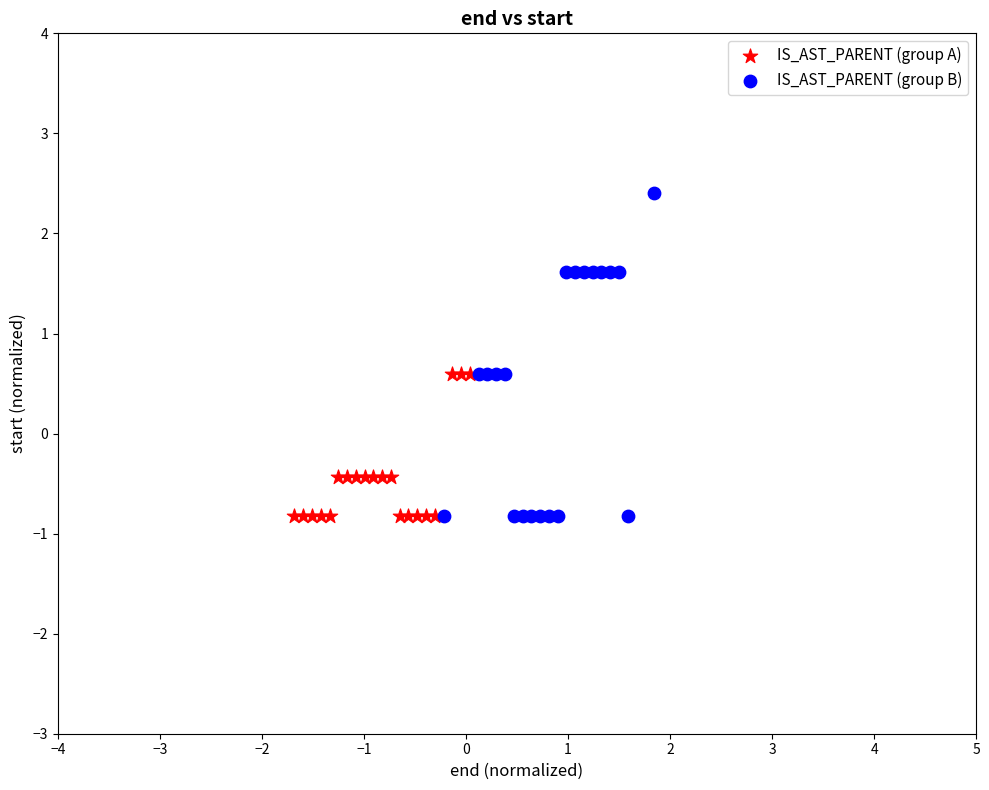

Which series has the largest Y range (max minus min)?

IS_AST_PARENT (group B)